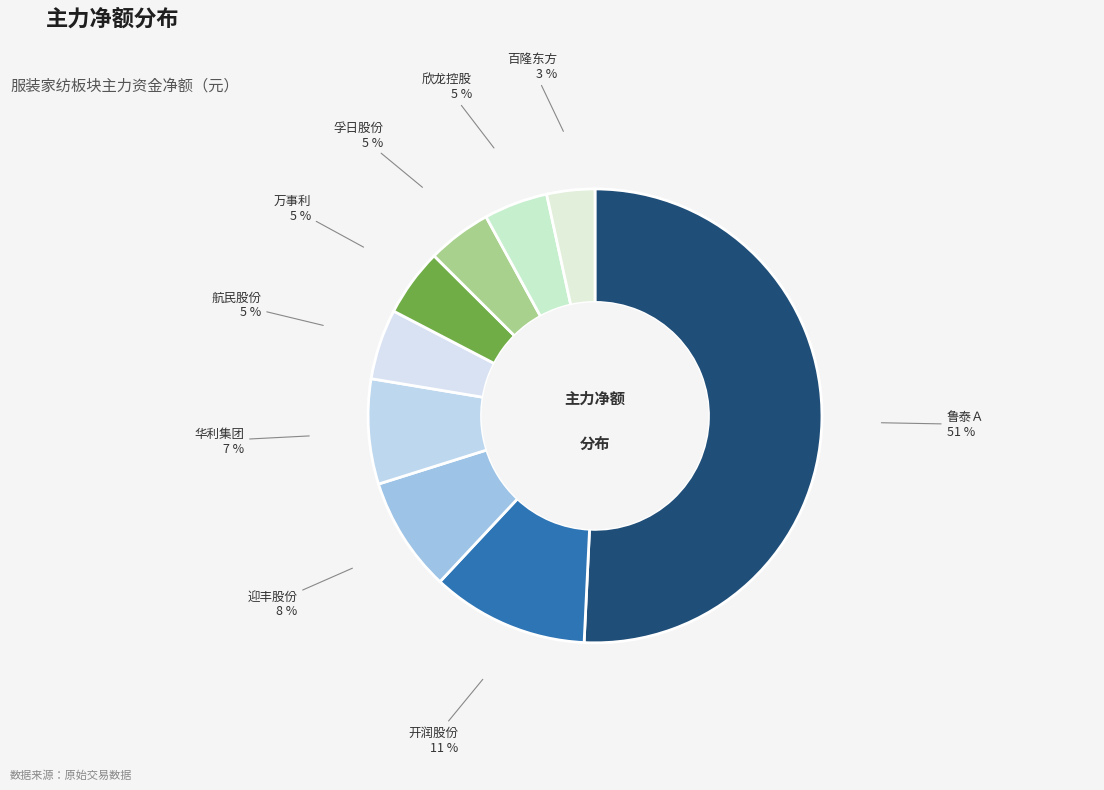

What is the majority slice?

鲁泰Ａ